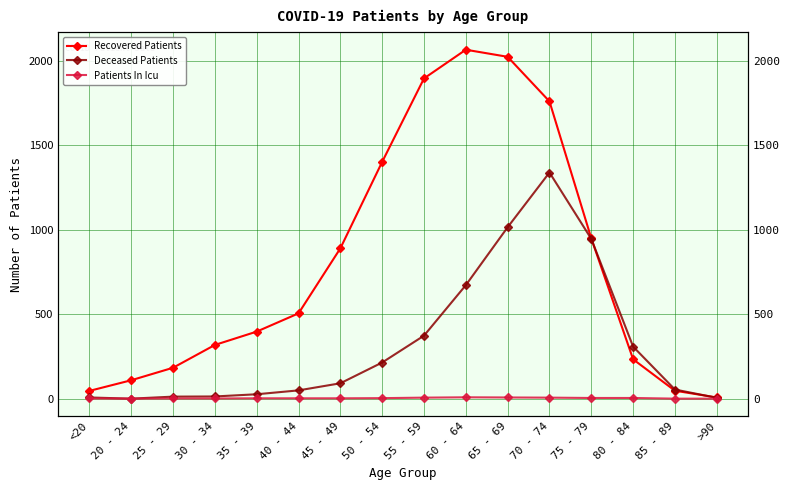

How many values in the Recovered Patients series are below 505?

8